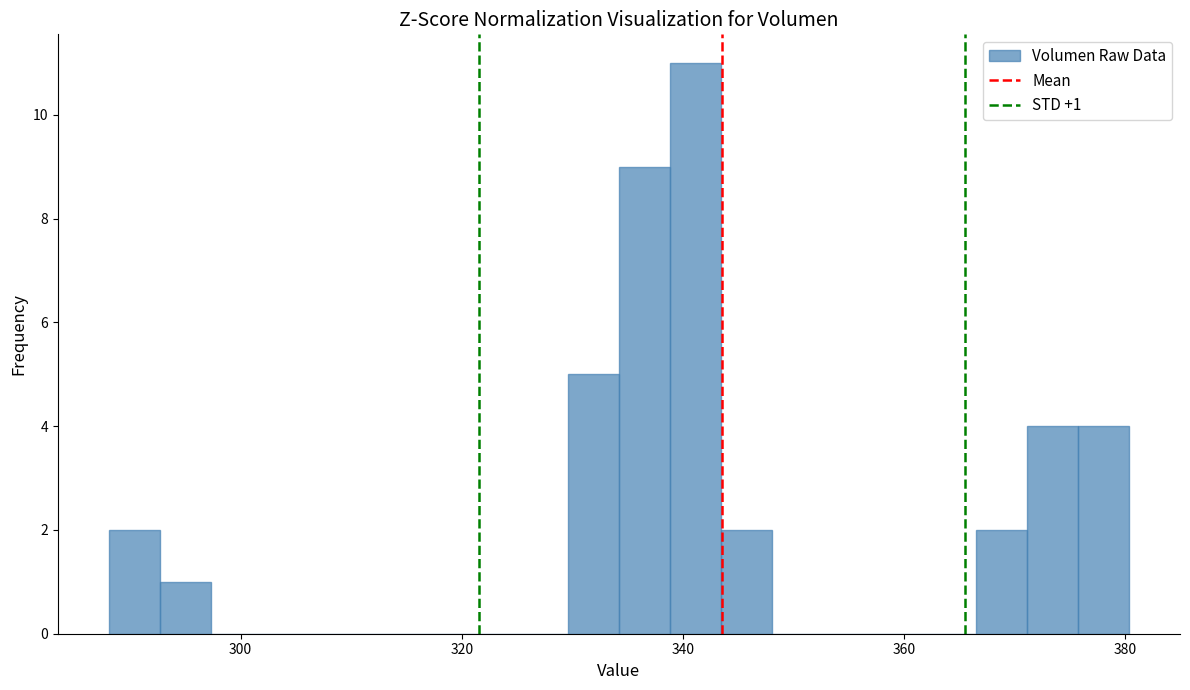

Read against the x-axis, roughly where is the centre of the tallest bar?

342